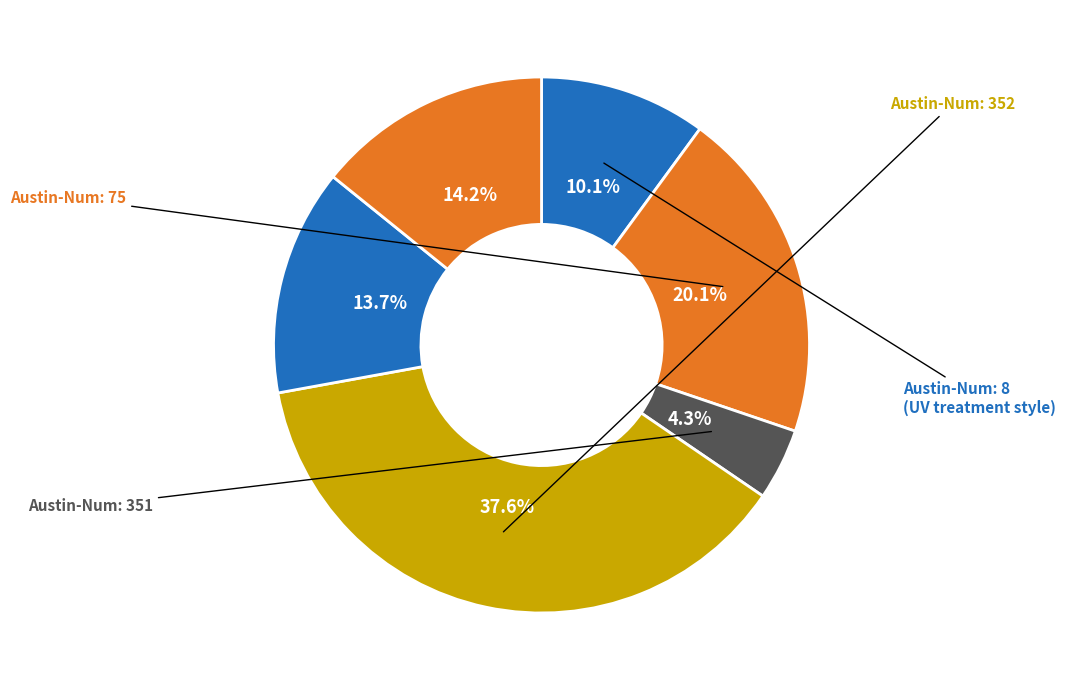

How many segments does this pie chart have?

6